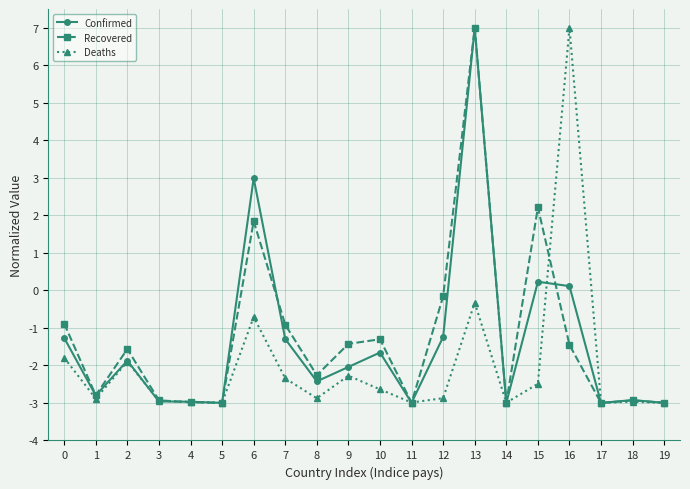

At which category does Deaths reach its first local valley?

1